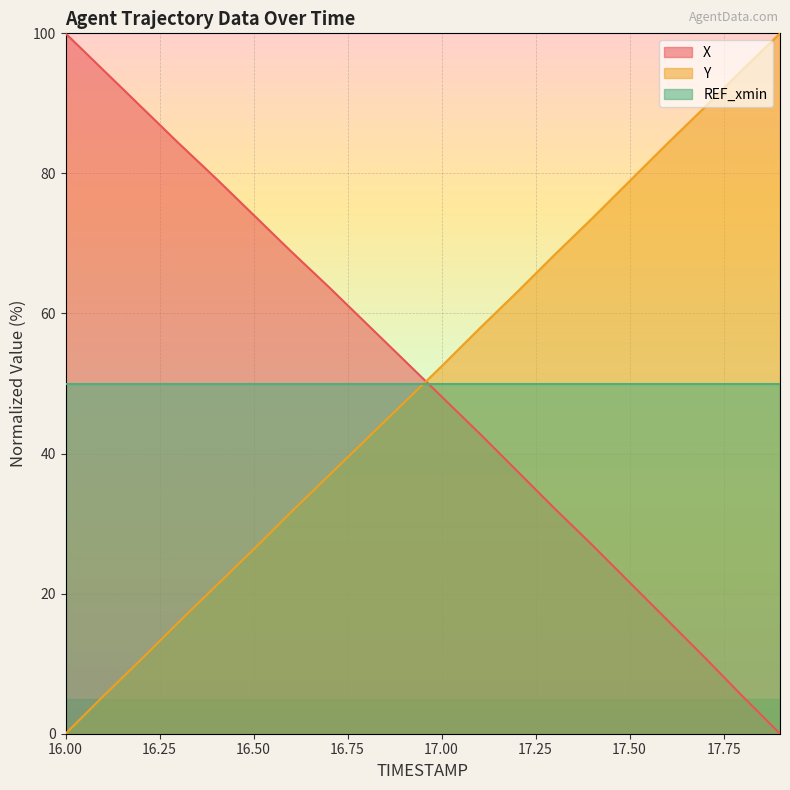

At which category is the sum across all series the highest?

17.1